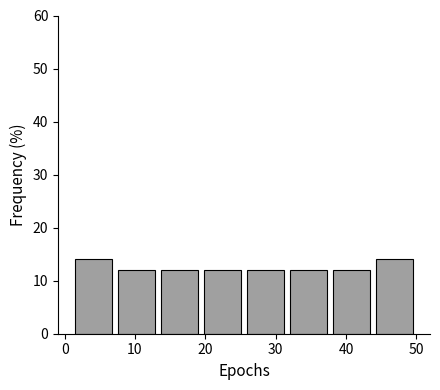

Reading left to right, transcribe this chart: for each bar, give the range it covers on the x-axis and its height. Neither the bar edges nor the heights are printed on the chart, so give them approximately, as read against the axes.

1 to 7: 14
7 to 13: 12
13 to 19: 12
19 to 26: 12
26 to 32: 12
32 to 38: 12
38 to 44: 12
44 to 50: 14